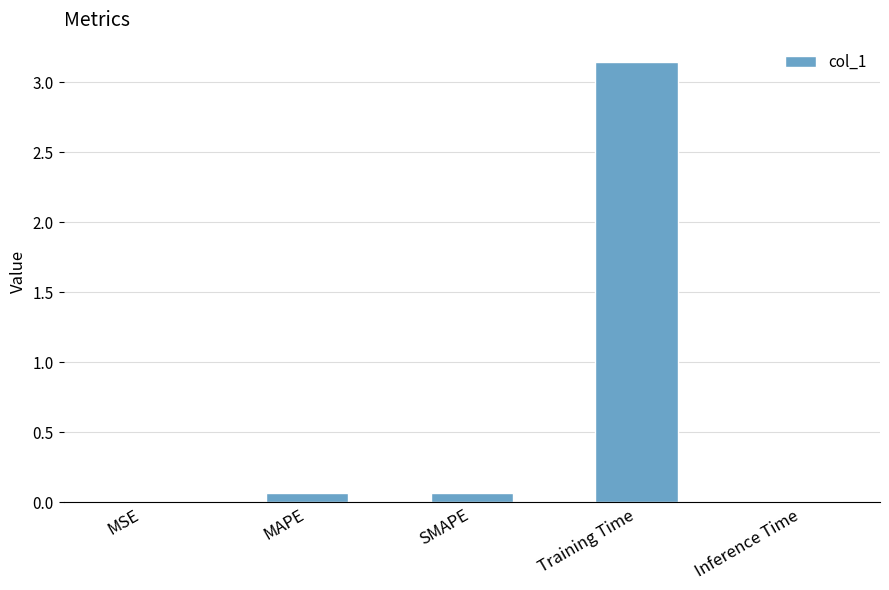

What is the change in value from MAPE to Training Time?

+3.1